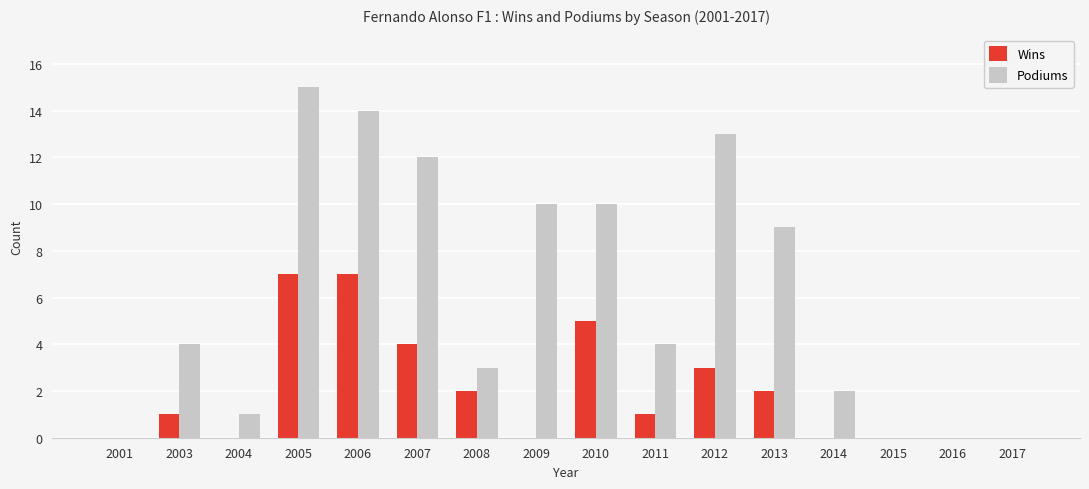

Is the value of Podiums at 2012 greater than the value of Wins at 2010?

Yes